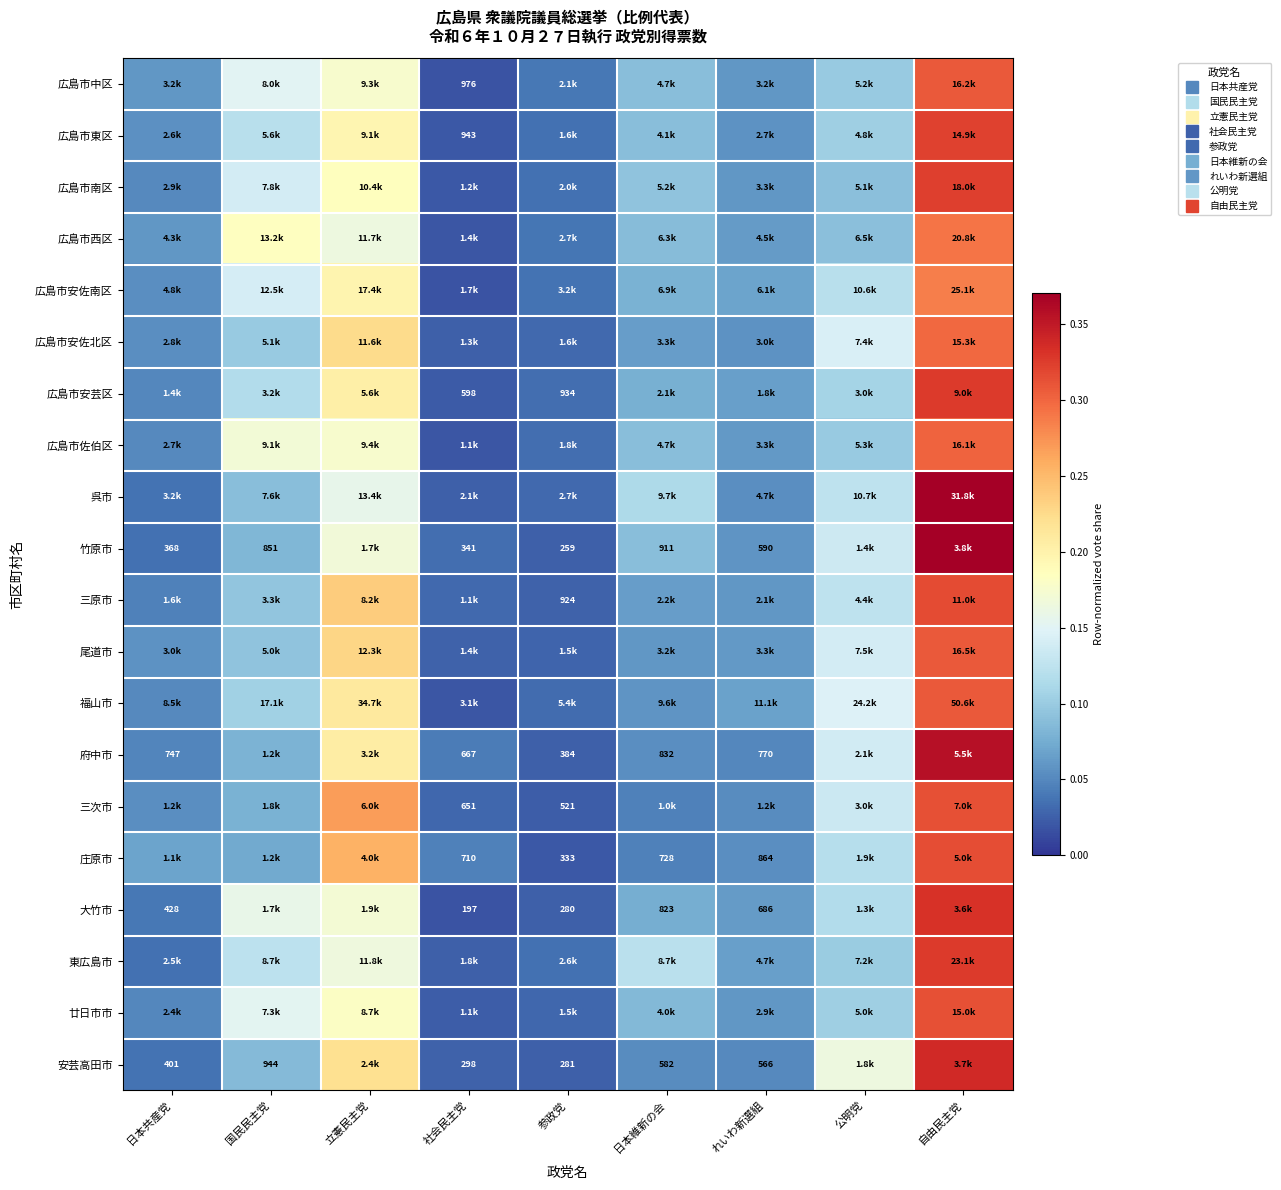

What is the difference between the maximum and minimum values in the 尾道市 series?

0.3